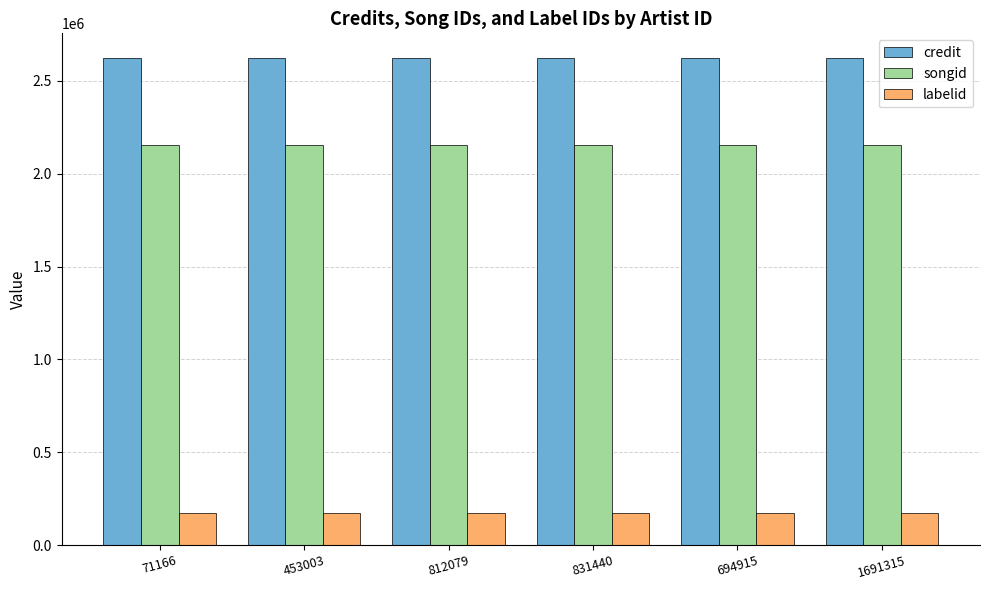

The labelid series shows 276498 at 812079. True or false?

False